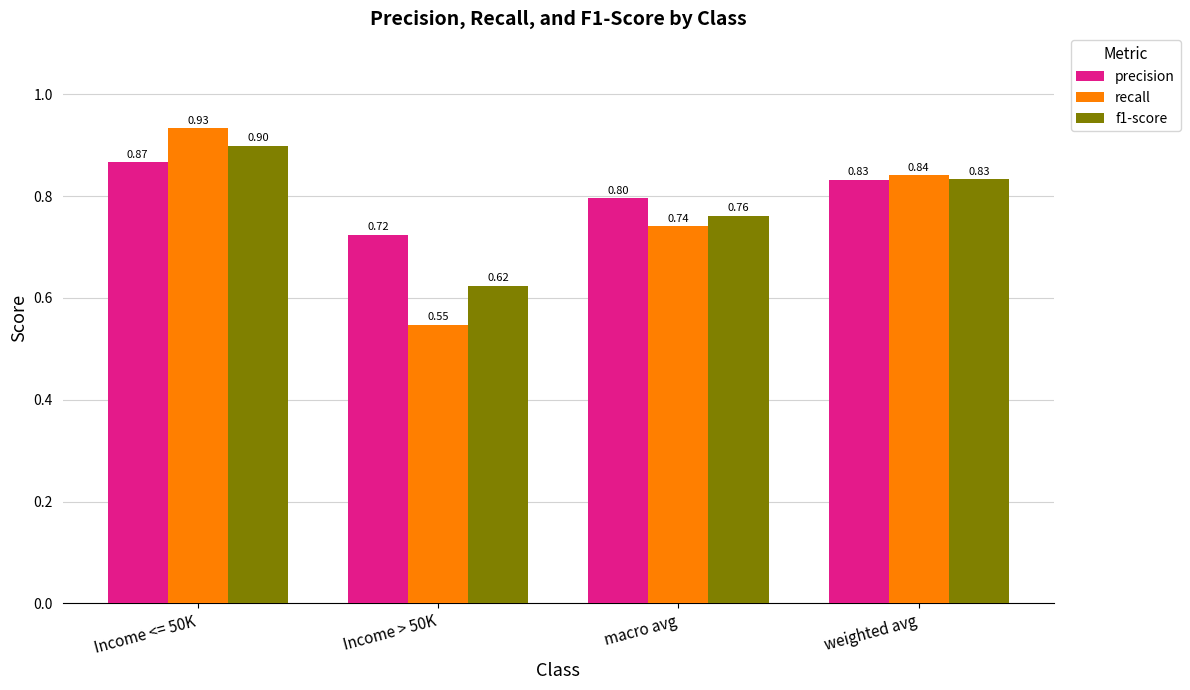

Where is precision nearest to the value 0?

Income > 50K